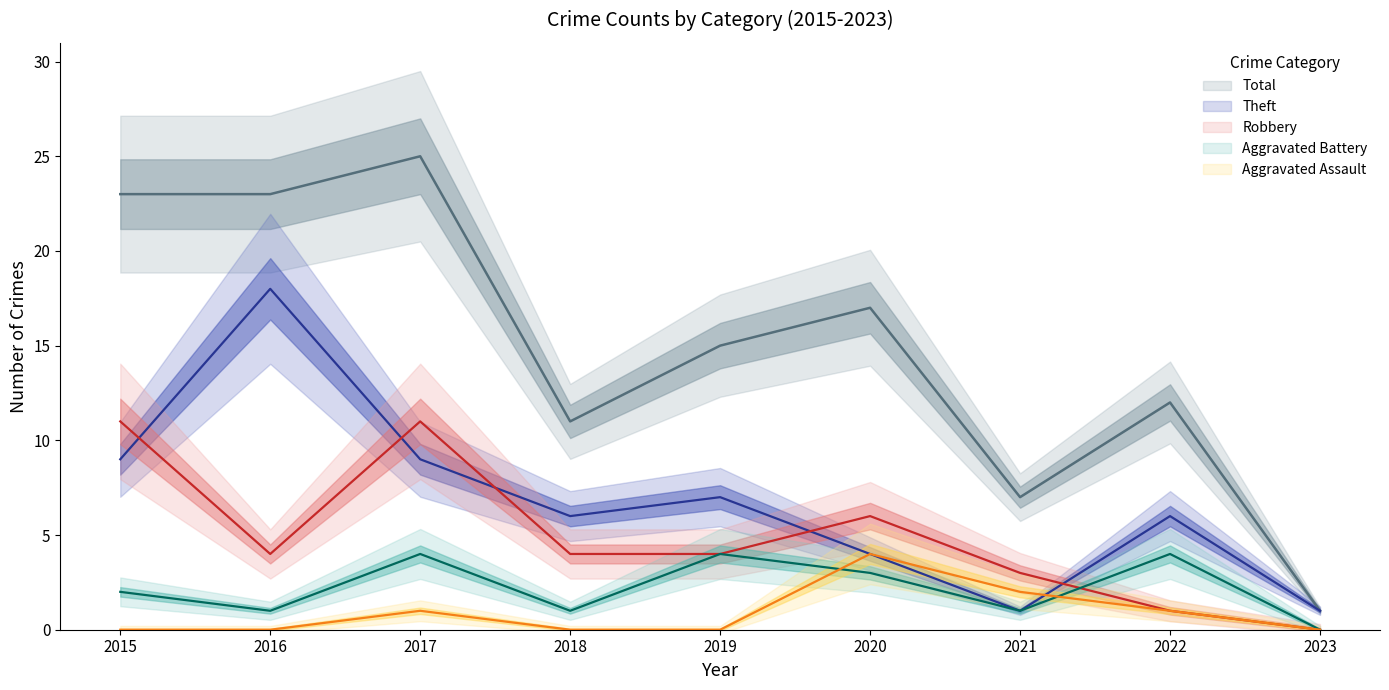

What is the greatest value displayed?

25